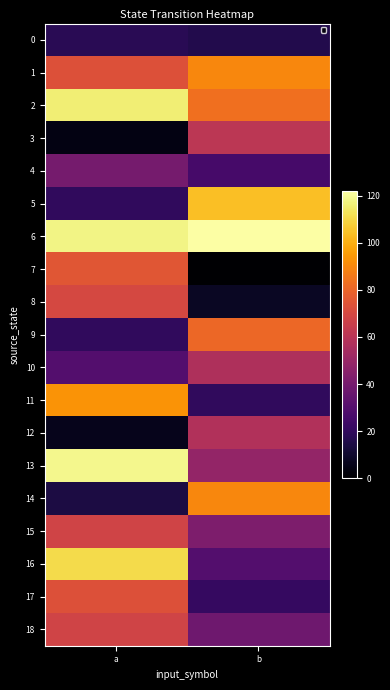

Between a and b, which is larger?

a